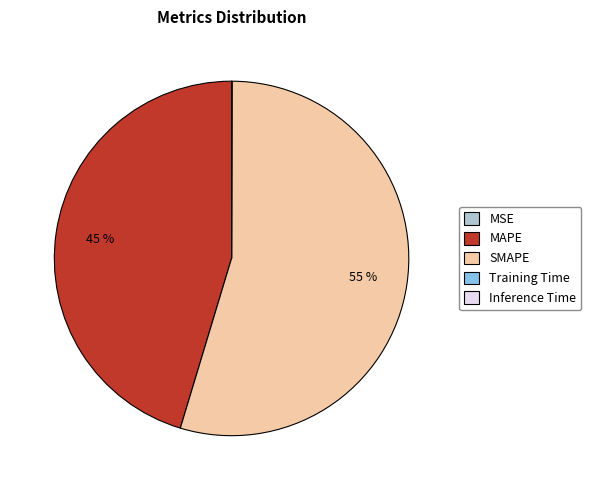

To the nearest percent, what is the average slice percentage?

20%